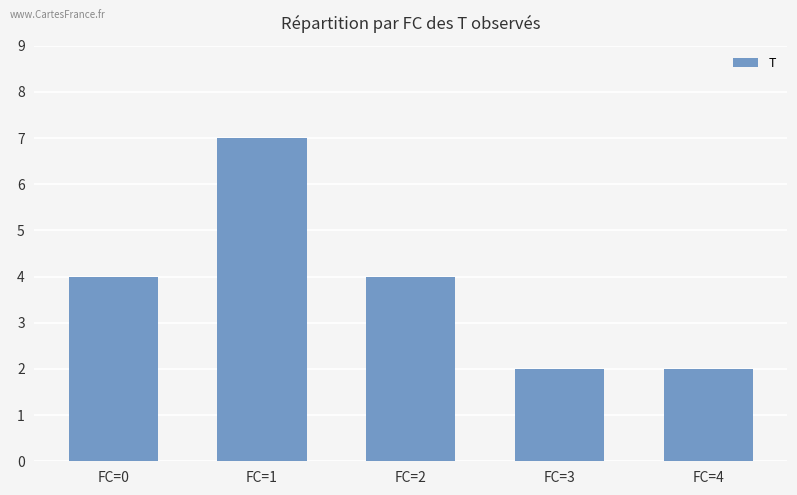

What is the value of the 3rd bar from the left?

4